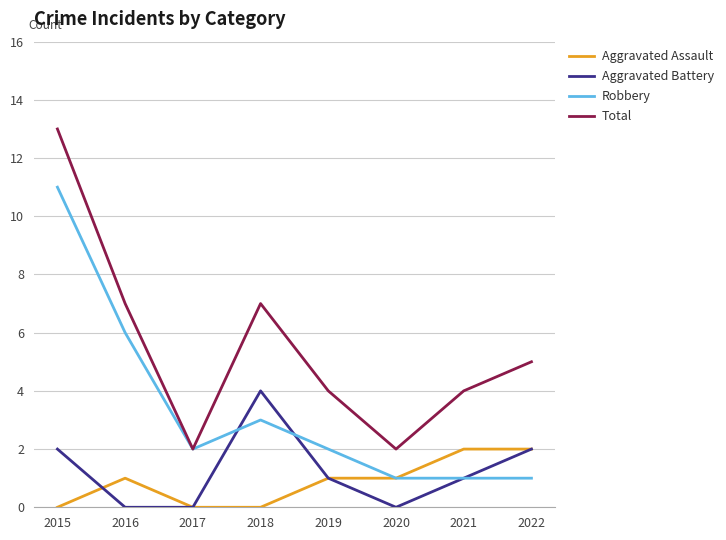

At which category is the sum across all series the highest?

2015